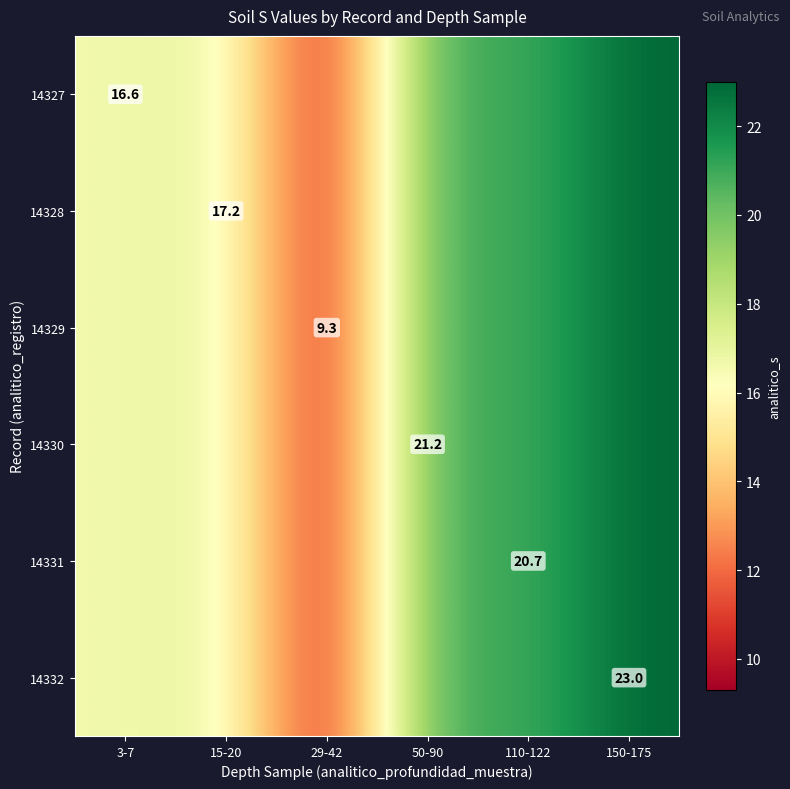

The value of 14327 at 3-7 is 23.4. True or false?

False